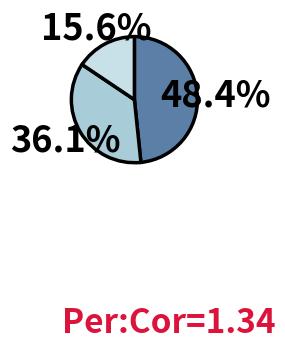

Does any single category account for the majority?

No